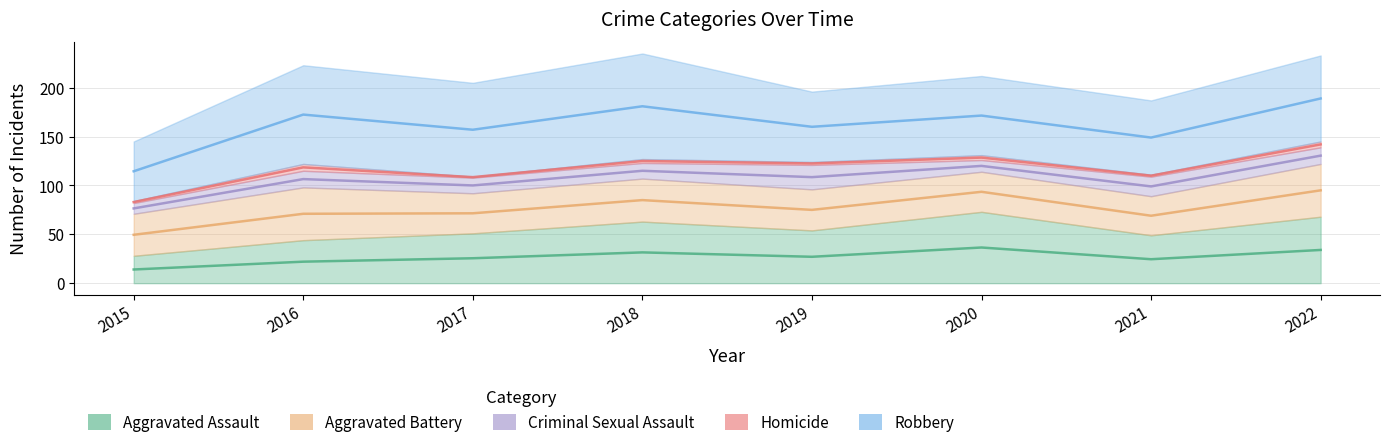

True or false: Robbery has a value of 26 at 2020.

False